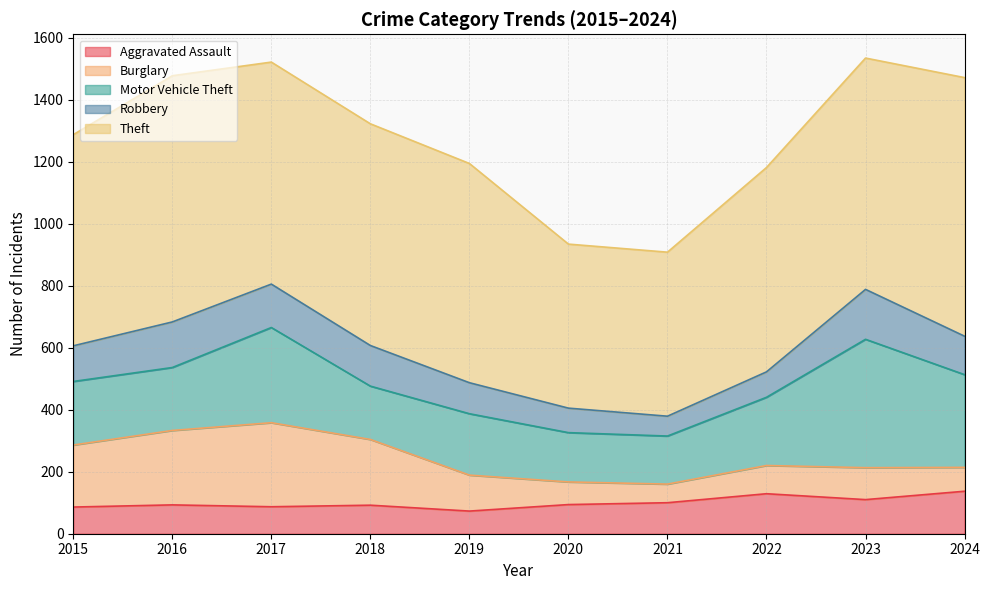

What is the sum of the Aggravated Assault values at 2017 and 2016?

180